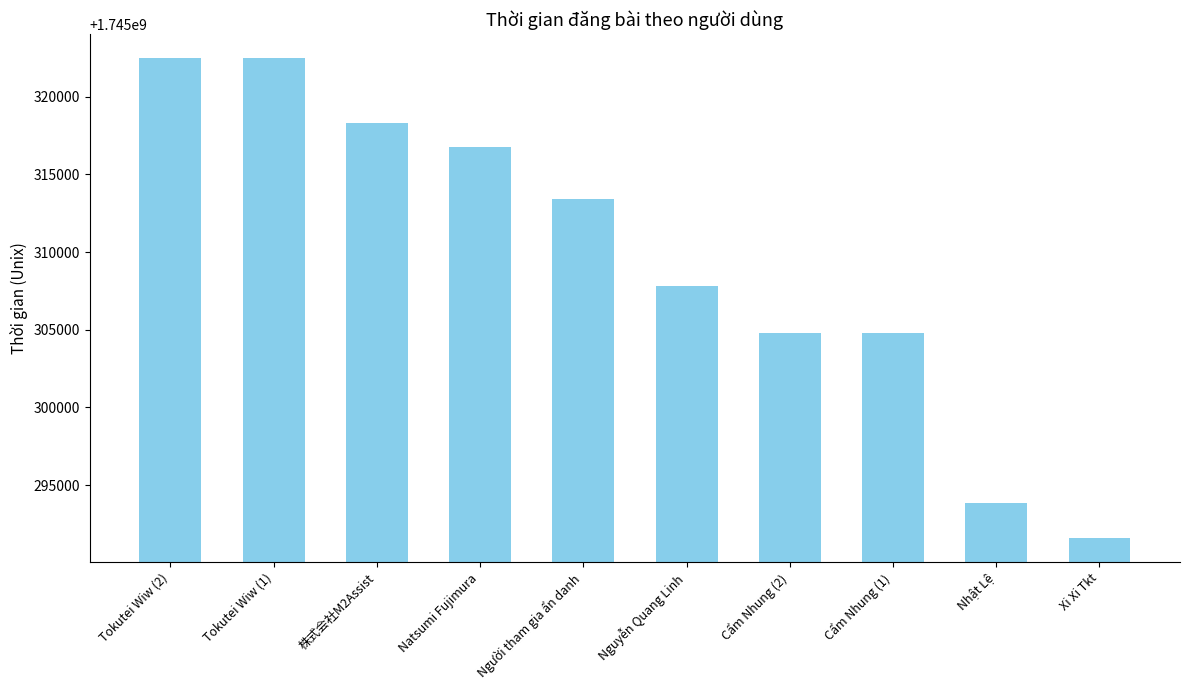

How many bars are there in total?

10